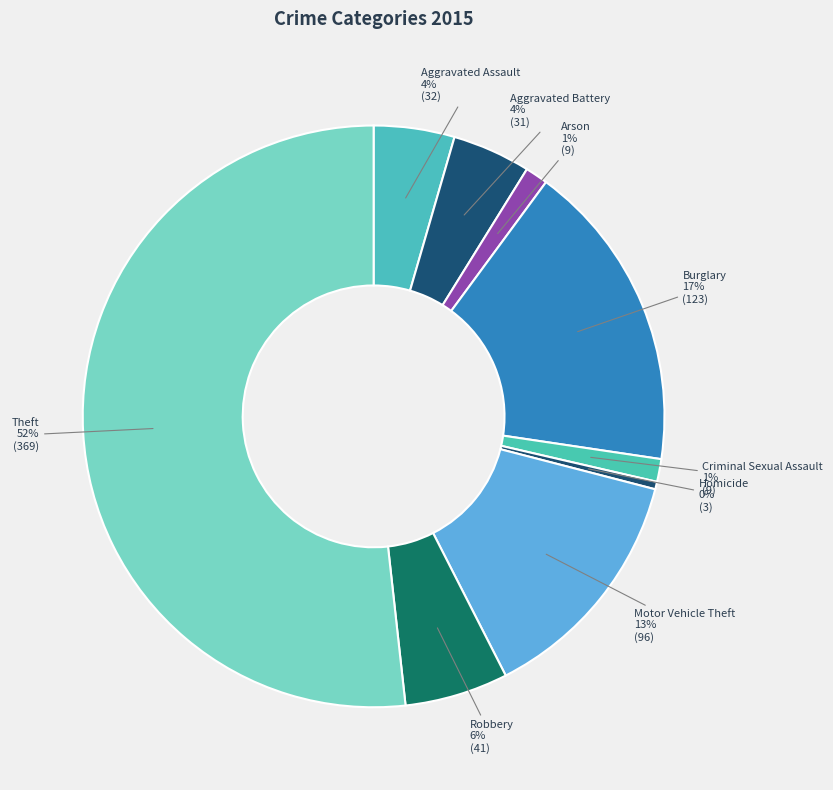

To the nearest percent, what is the difference between the Burglary and Homicide slice percentages?

17%